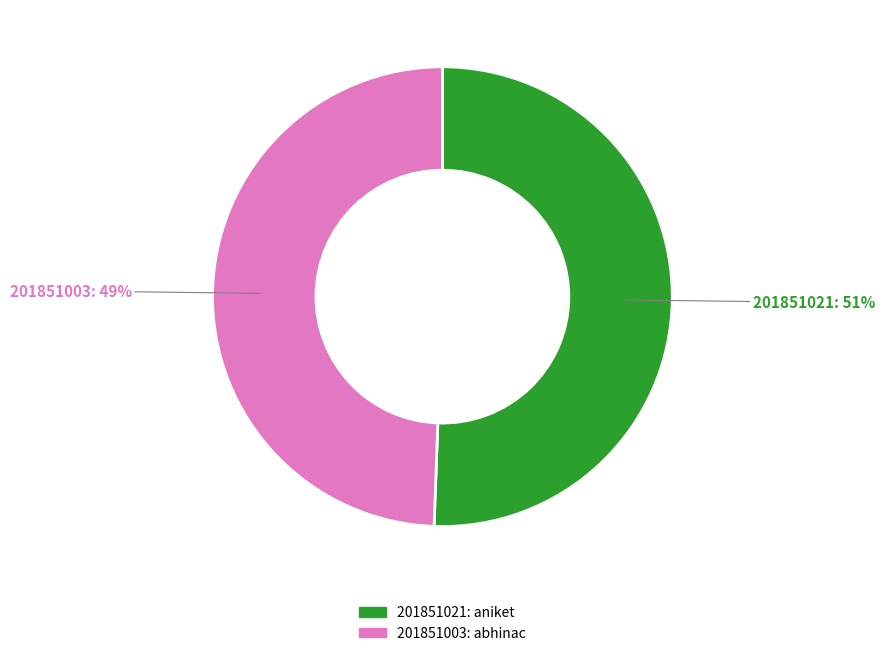

Rank the categories by value from highest to lowest.

201851021, 201851003